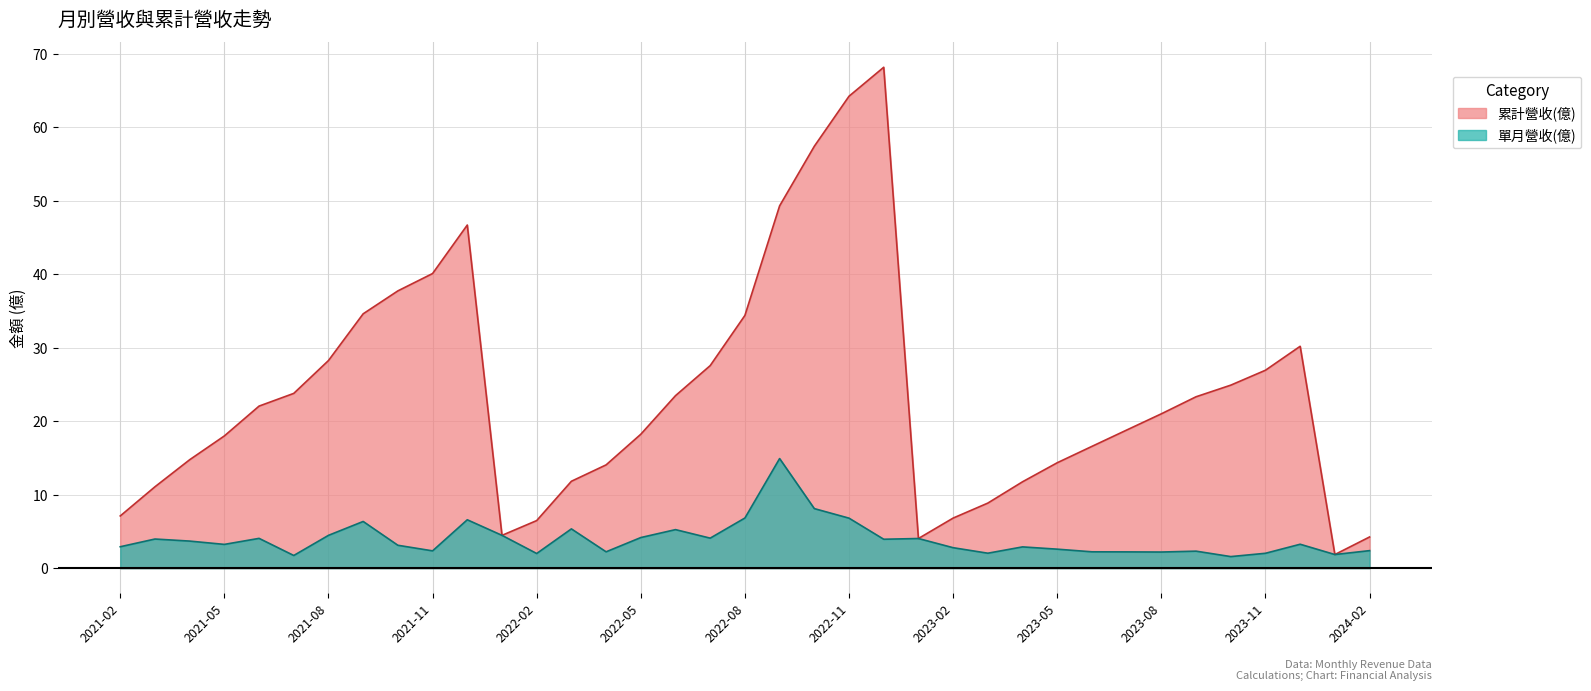

How many data points in 累計營收(億) are above 21?

19